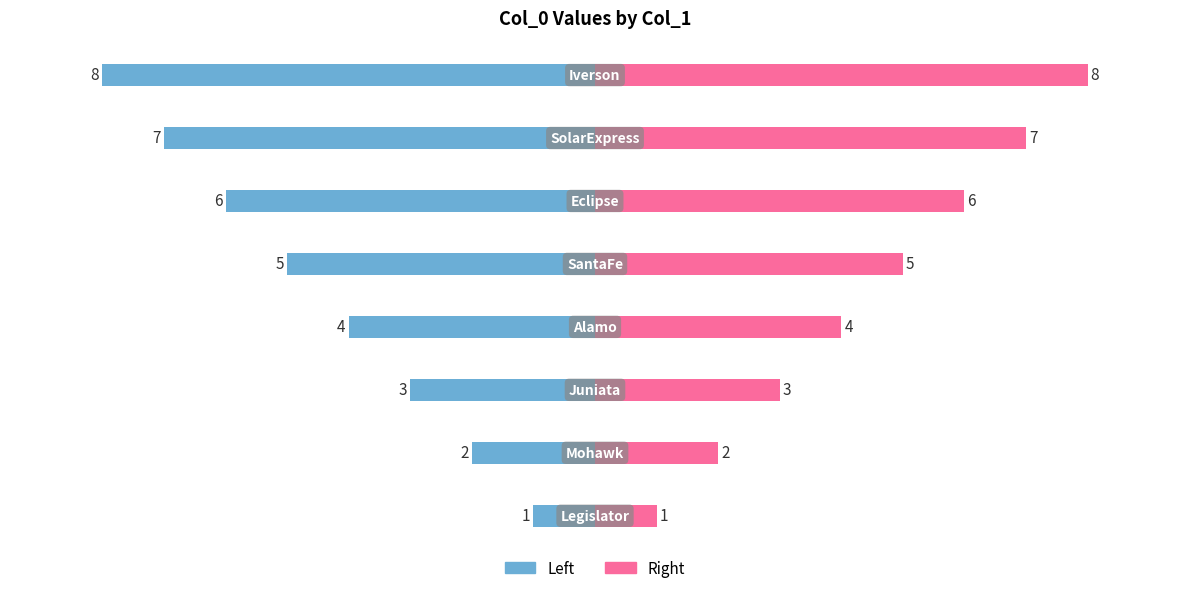

Reading left to right, what are all the values shown in this chart?

Left (col_0): -1	-2	-3	-4	-5	-6	-7	-8
Right (col_0): 1	2	3	4	5	6	7	8